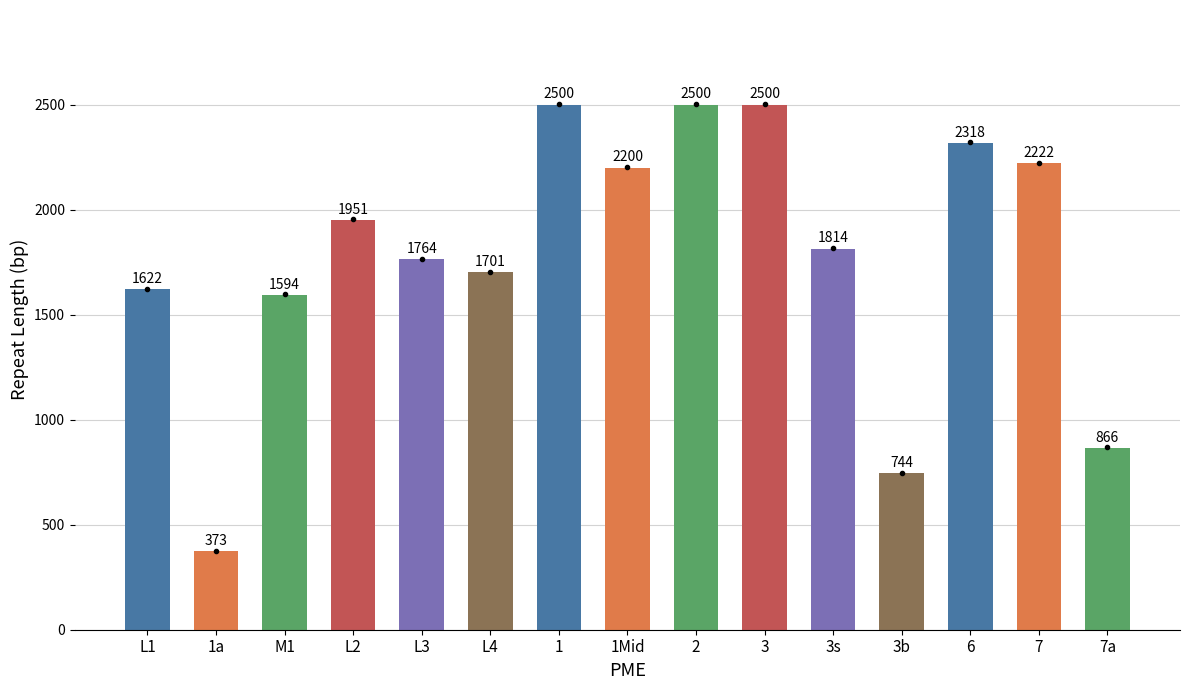

Are the bars horizontal?

No